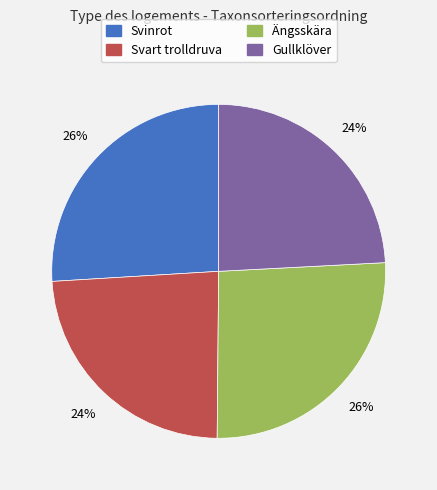

Count the number of slices in the pie.

4